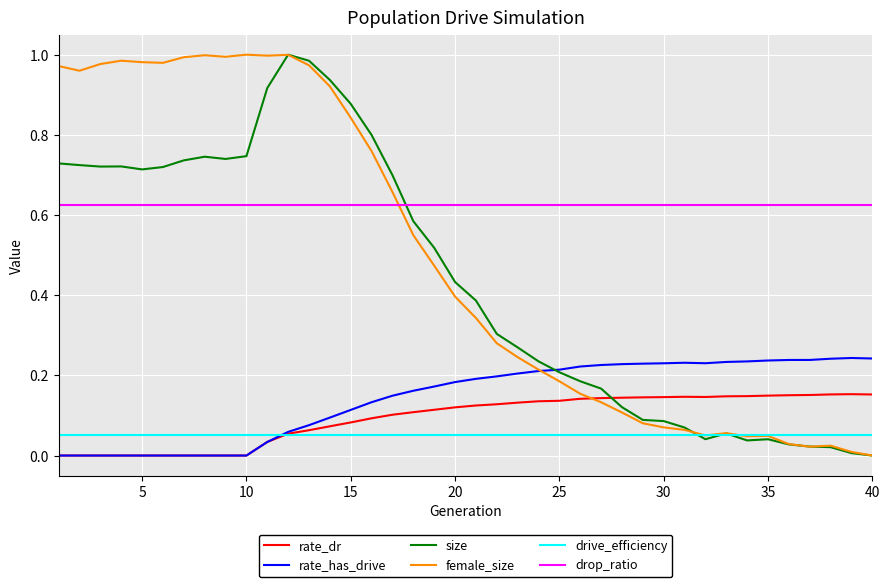

How many intersections are there between size and rate_dr?

1